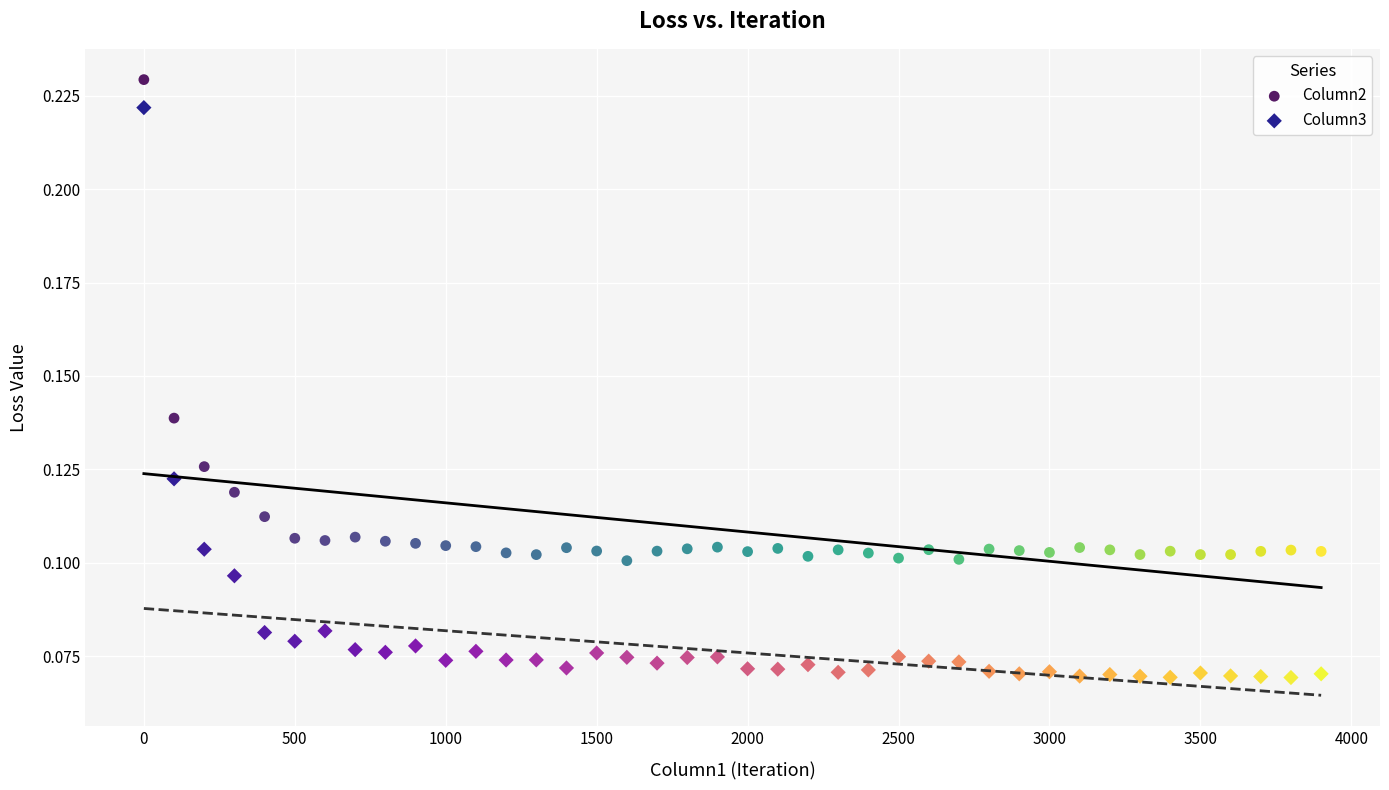

Which series contains the lowest Y value?

Column3